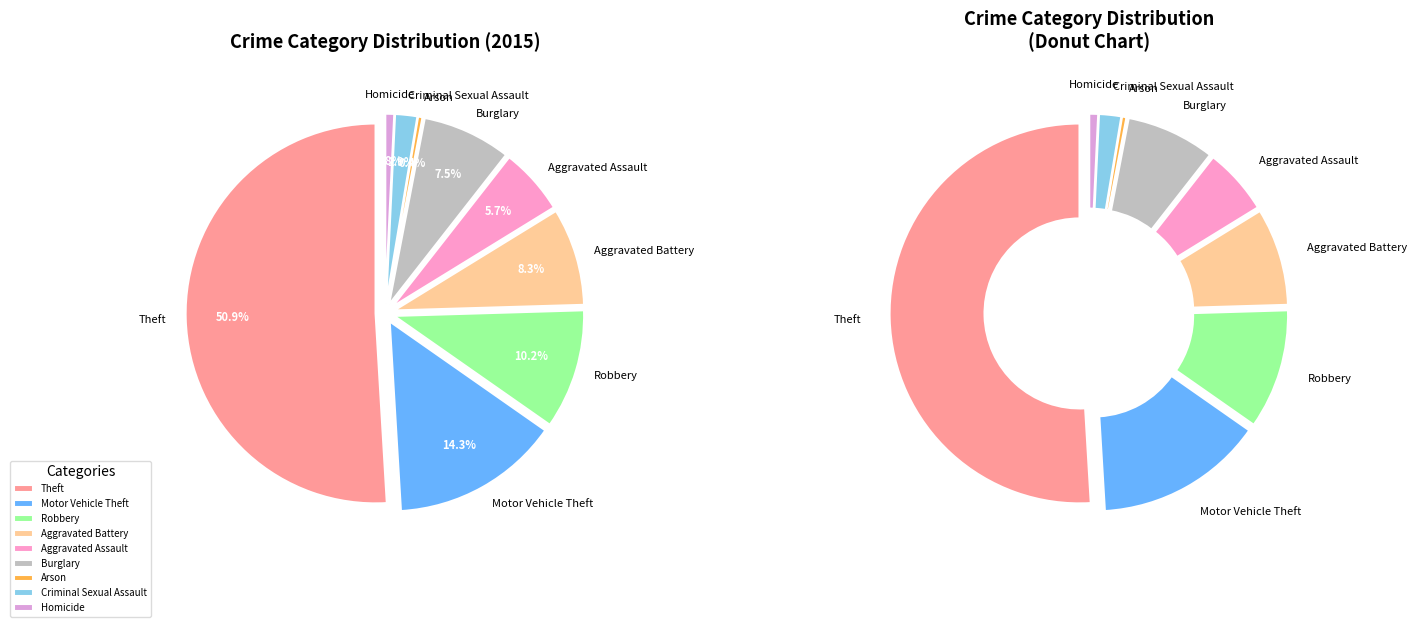

Is it true that Burglary is 8% of the pie?

True